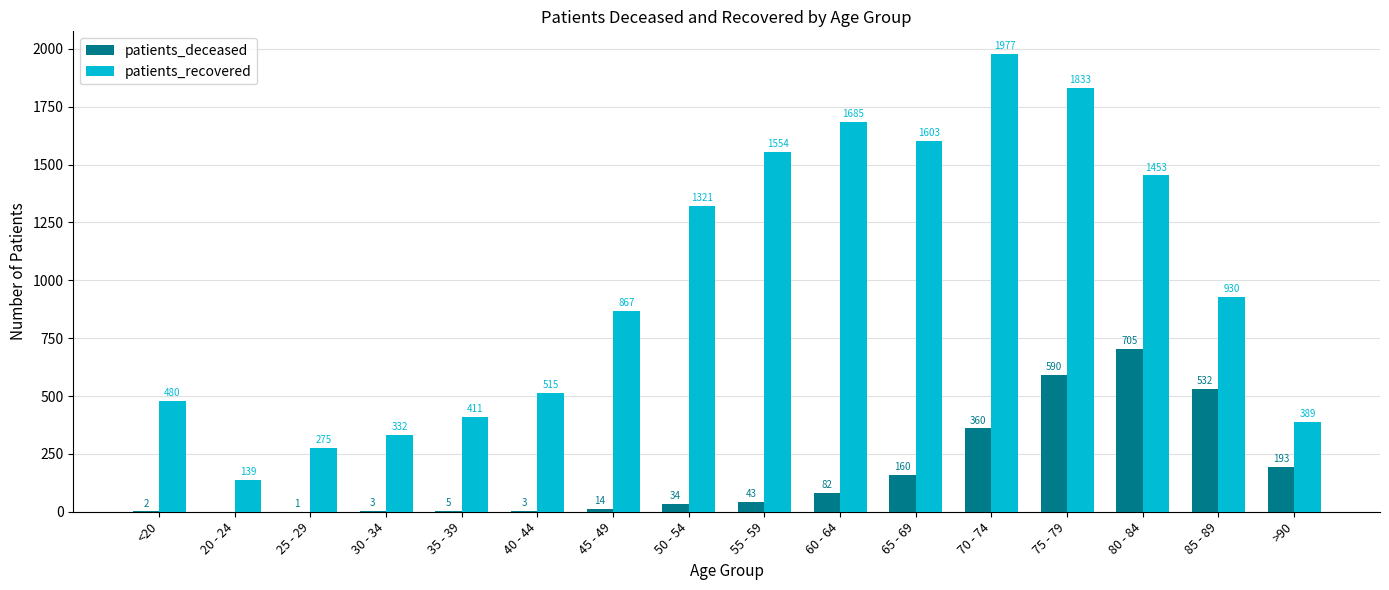

The value of patients_recovered at 35 - 39 is 183. True or false?

False